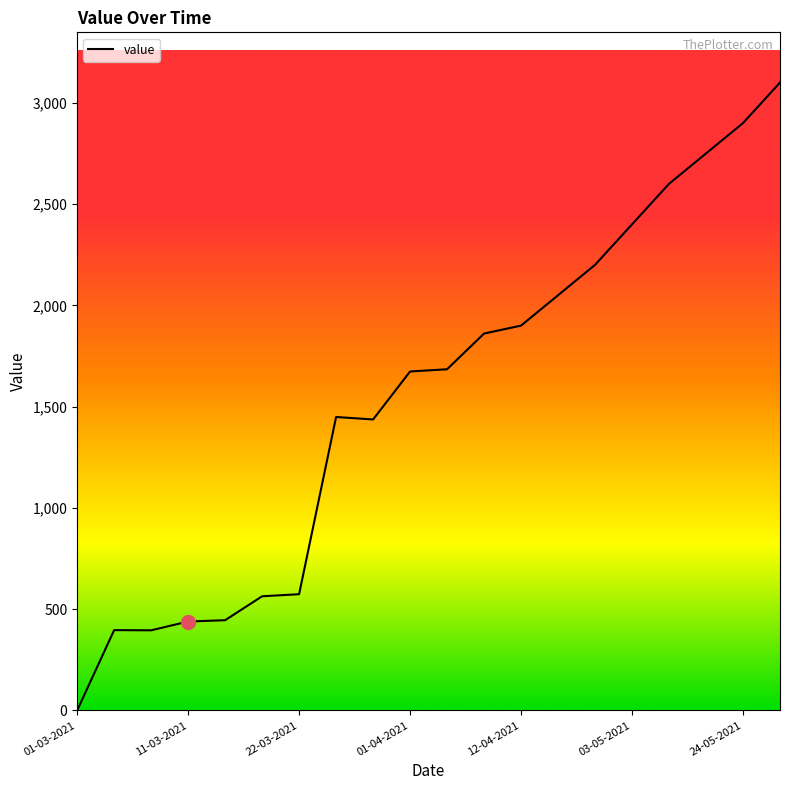

What is the difference between the maximum and minimum values?

3100.0